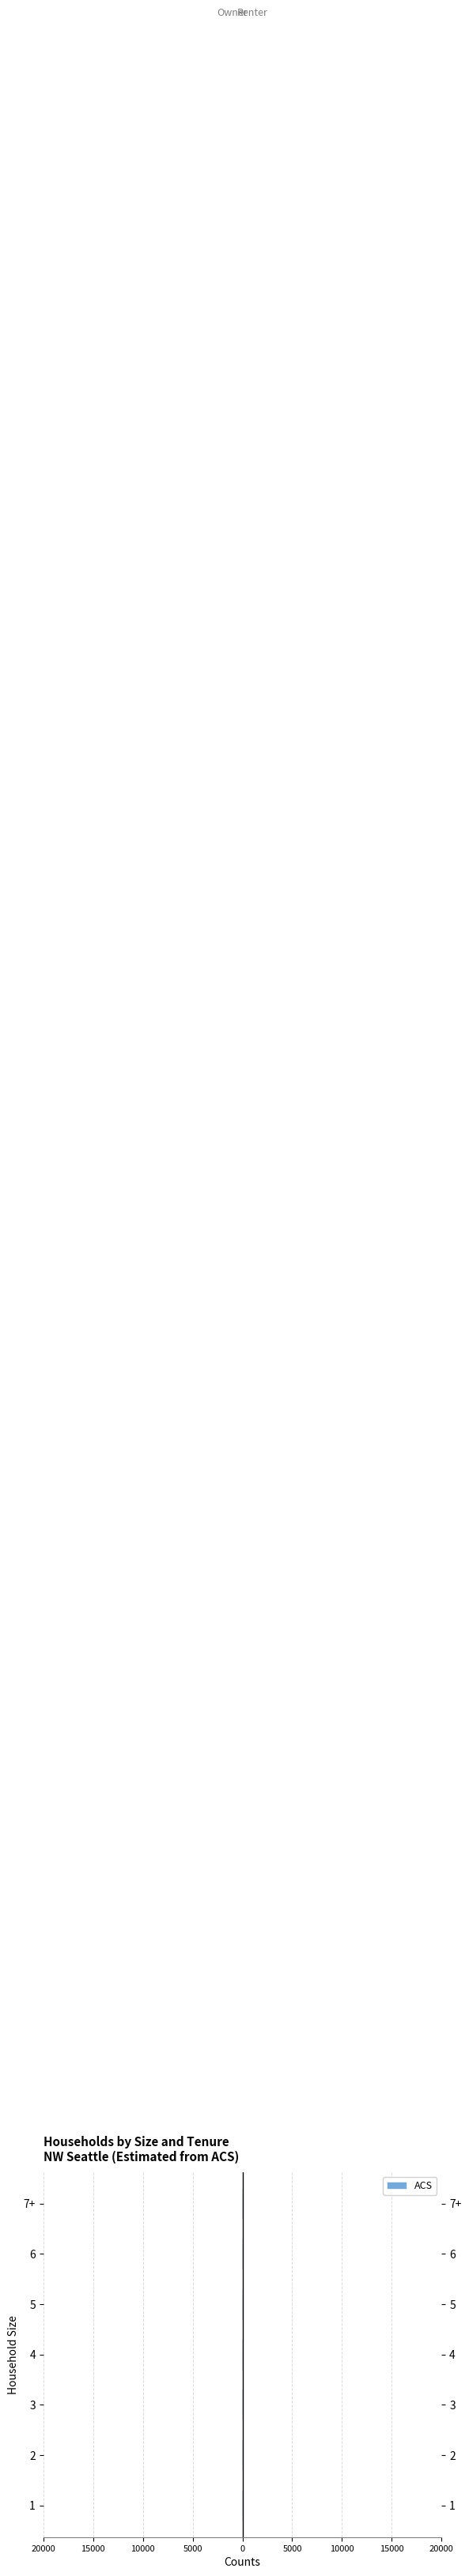

Does the chart contain any negative values?

Yes